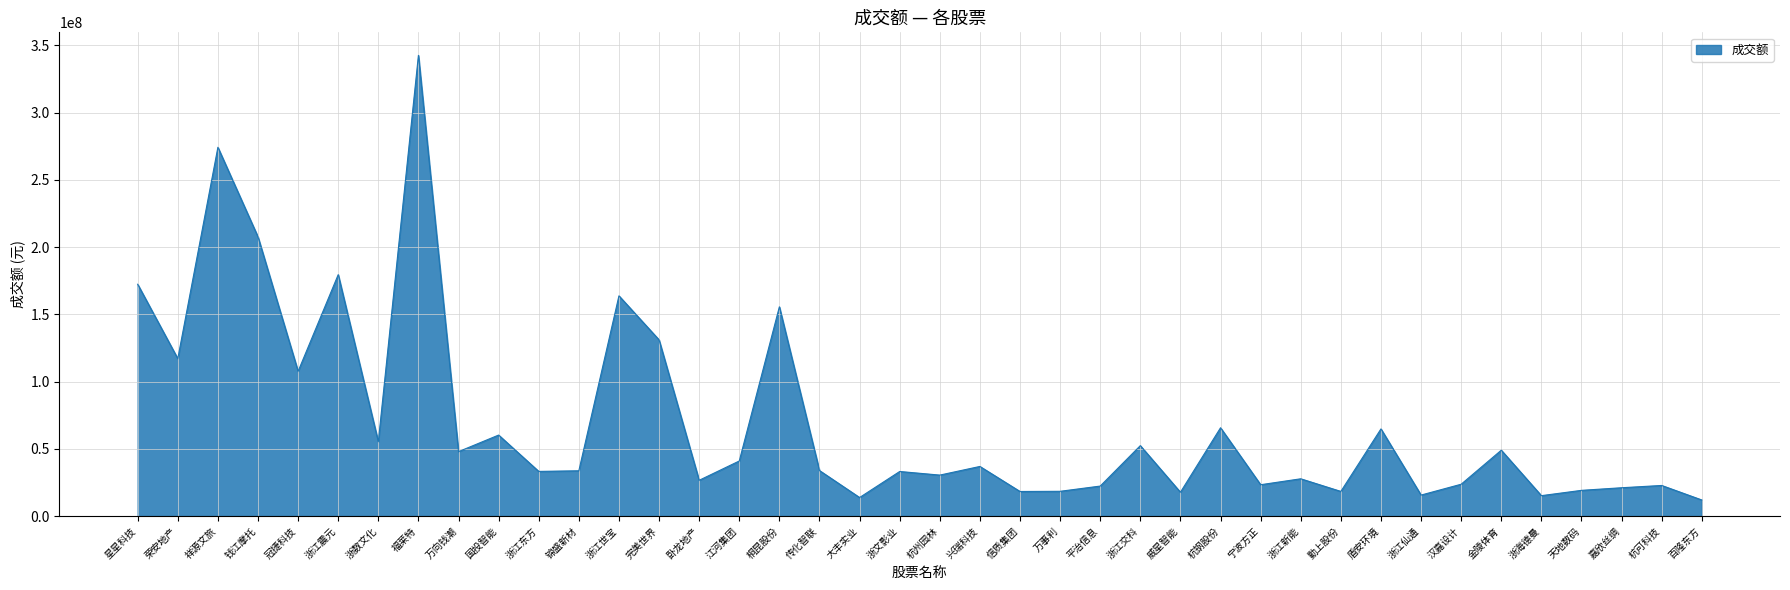

At which category does the data reach its first local peak?

祥源文旅